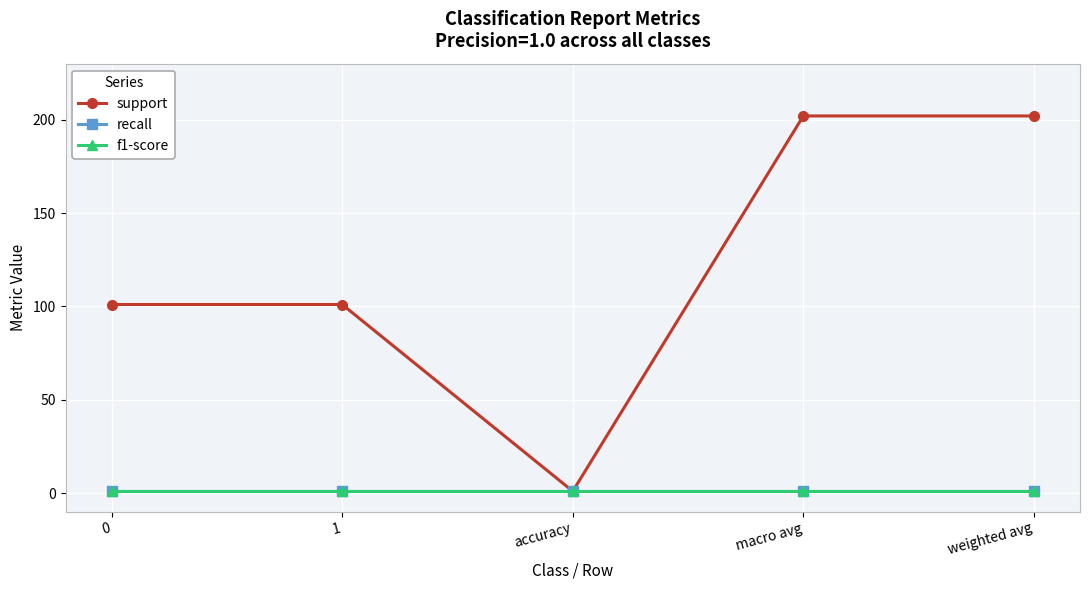

What position from the left is 0?

1